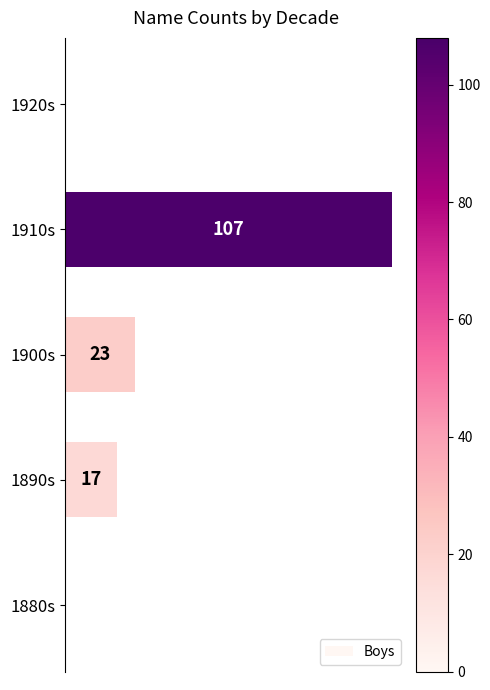

At which label is the value closest to 53?

1900s